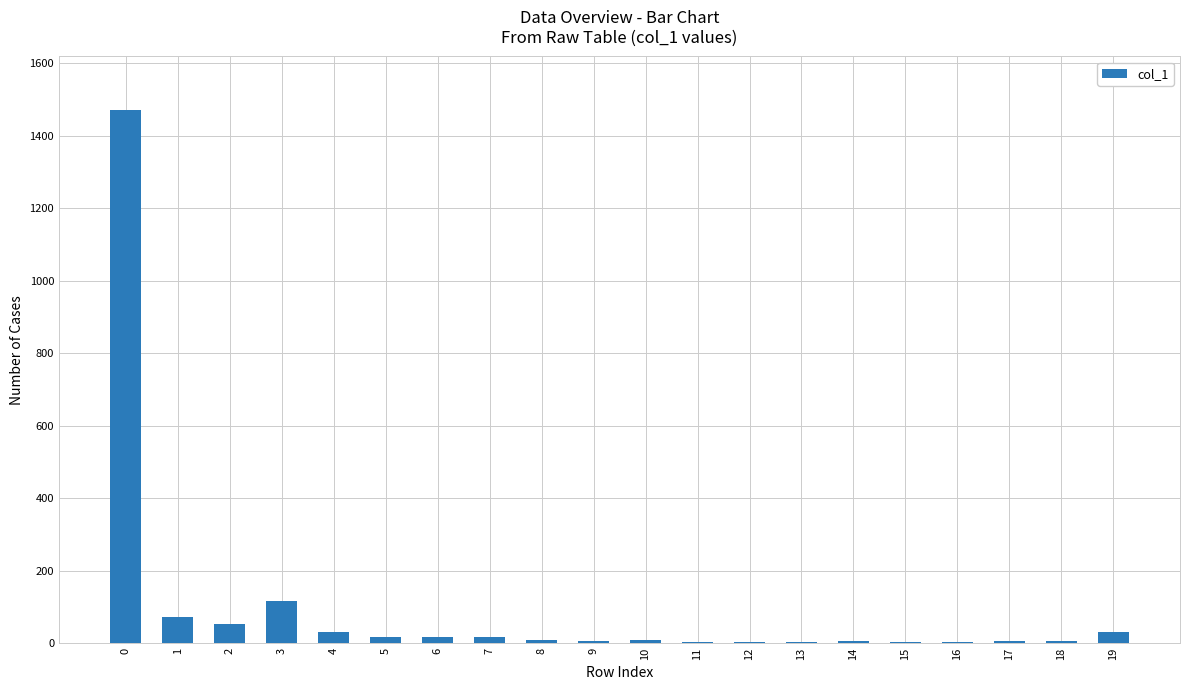

What is the greatest value displayed?

1472